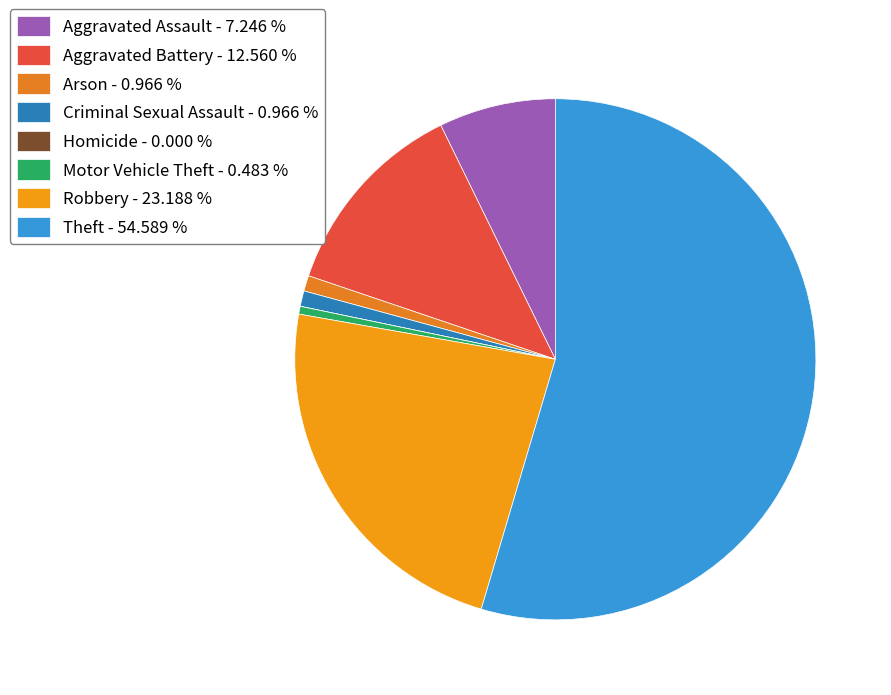

Count the number of slices in the pie.

8